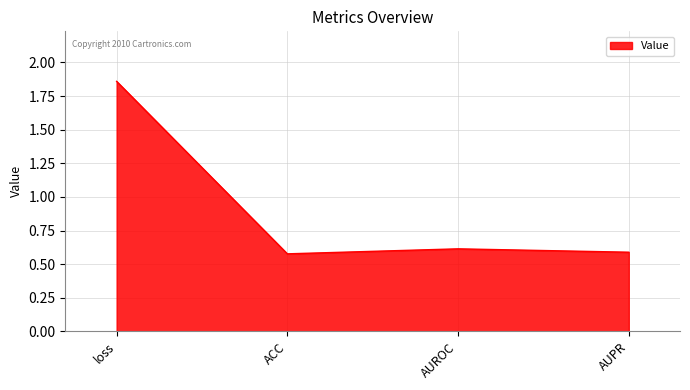

Which has a higher value, loss or AUPR?

loss